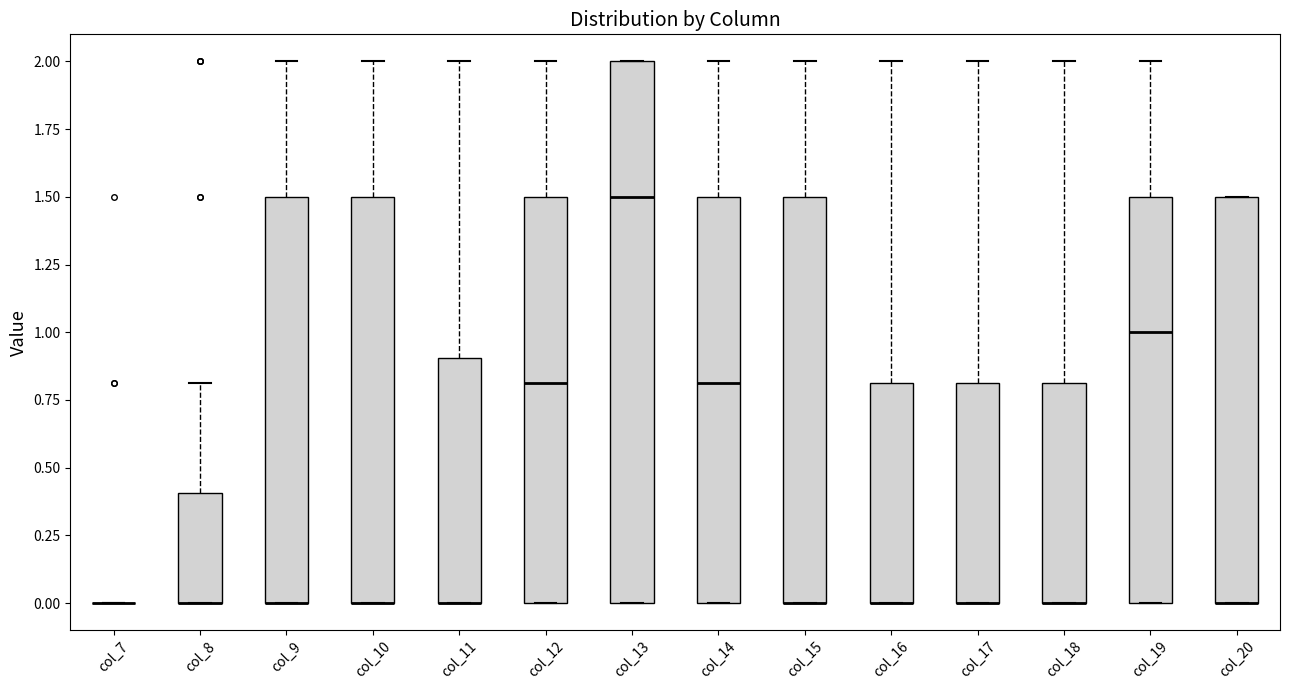

Comparing the boxes themselves (not the whiskers), which one is the tallest?

col_13